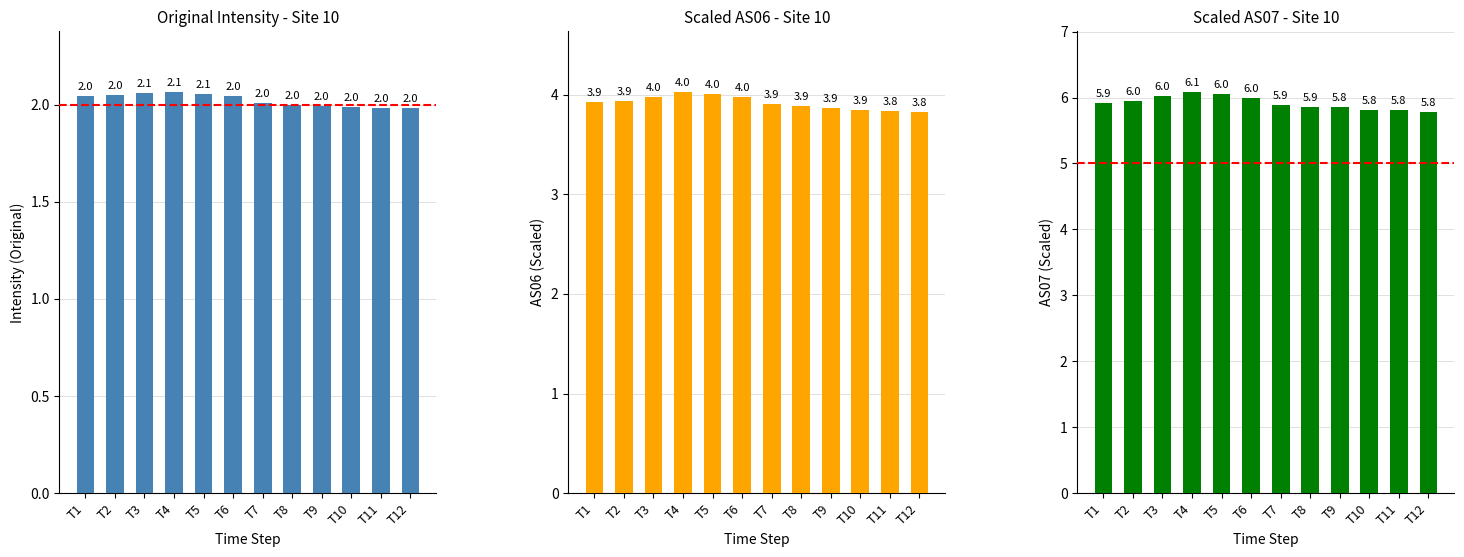

At which category is the sum across all series the highest?

T4